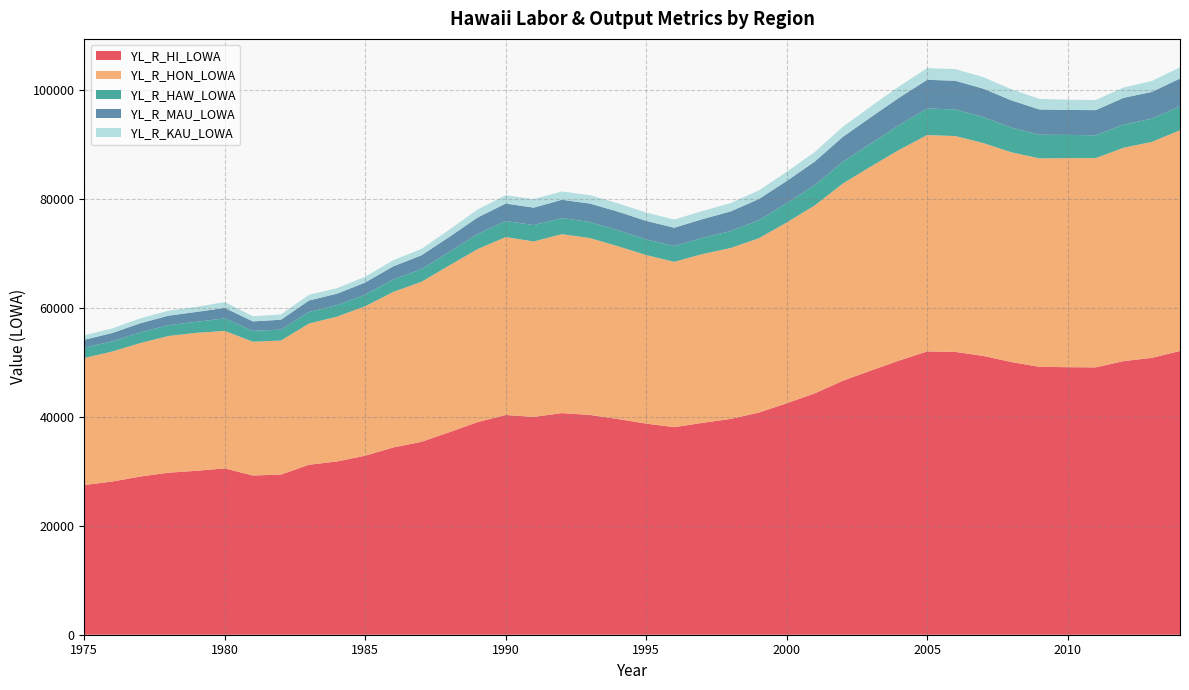

Reading left to right, transcribe all the data shown in this chart.

YL_R_HI_LOWA: 27474.6	28117.0	29038.4	29735.2	30092.8	30524.8	29222.8	29388.5	31194.3	31803.1	32854.9	34374.2	35400.7	37182.6	39023.6	40329.1	39973.4	40676.7	40332.4	39582.9	38742.8	38095.0	38879.9	39600.3	40756.2	42473.6	44294.5	46611.2	48486.6	50315.2	51993.1	51905.3	51168.6	50052.3	49165.9	49098.6	49068.6	50222.8	50812.4	52072.4
YL_R_HON_LOWA: 23307.9	23864.6	24494.7	25095.0	25319.0	25226.9	24553.8	24605.3	25916.0	26583.9	27432.4	28549.2	29361.6	30609.2	31751.8	32648.7	32203.5	32834.7	32462.2	31708.2	30938.9	30341.3	30979.3	31363.0	31985.9	33174.9	34498.1	36197.3	37454.7	38665.7	39699.6	39620.5	39066.4	38480.5	38261.7	38368.5	38401.3	39162.1	39636.6	40515.1
YL_R_HAW_LOWA: 1900.0	1861.2	1956.3	1984.9	2022.0	2306.2	1988.7	1991.3	2140.6	2099.7	2118.7	2274.3	2332.6	2490.6	2763.9	2950.8	2999.9	2944.8	2955.6	2926.8	2866.1	2889.5	2965.6	3118.2	3303.1	3560.0	3716.3	3996.7	4227.8	4531.6	4878.3	4884.8	4747.4	4539.5	4325.6	4266.3	4183.4	4253.7	4251.8	4387.4
YL_R_MAU_LOWA: 1444.4	1540.6	1684.2	1739.8	1813.8	1922.9	1741.0	1820.6	2090.9	2109.9	2244.2	2416.0	2537.1	2754.3	3029.1	3201.7	3208.4	3370.9	3374.6	3424.5	3403.4	3371.0	3439.9	3595.7	3882.6	4062.5	4328.1	4565.1	4833.9	5040.6	5271.2	5263.1	5233.6	4993.9	4650.0	4585.1	4622.2	4906.3	4929.6	5101.5
YL_R_KAU_LOWA: 822.3	850.3	903.4	915.3	938.1	1068.8	939.1	971.2	1046.9	1009.5	1059.7	1134.6	1169.4	1328.3	1478.9	1528.0	1561.8	1526.2	1540.0	1523.4	1534.5	1493.1	1495.1	1523.5	1584.5	1676.1	1752.0	1852.1	1970.1	2077.3	2143.9	2136.9	2121.3	2038.5	1928.6	1878.6	1861.6	1900.7	1994.3	2068.5